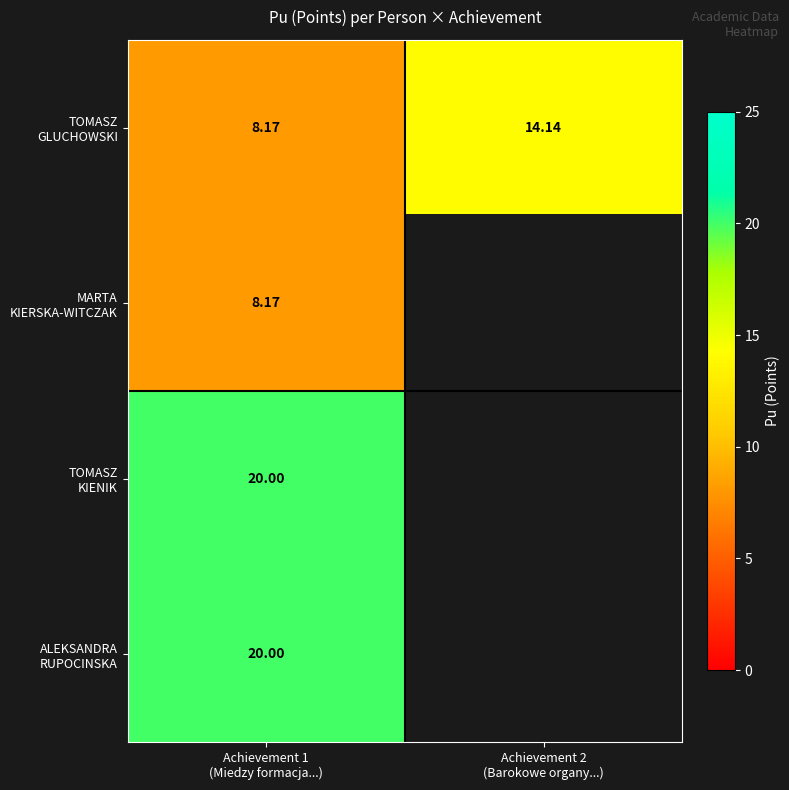

How many data points in TOMASZ GLUCHOWSKI are less than 14?

1